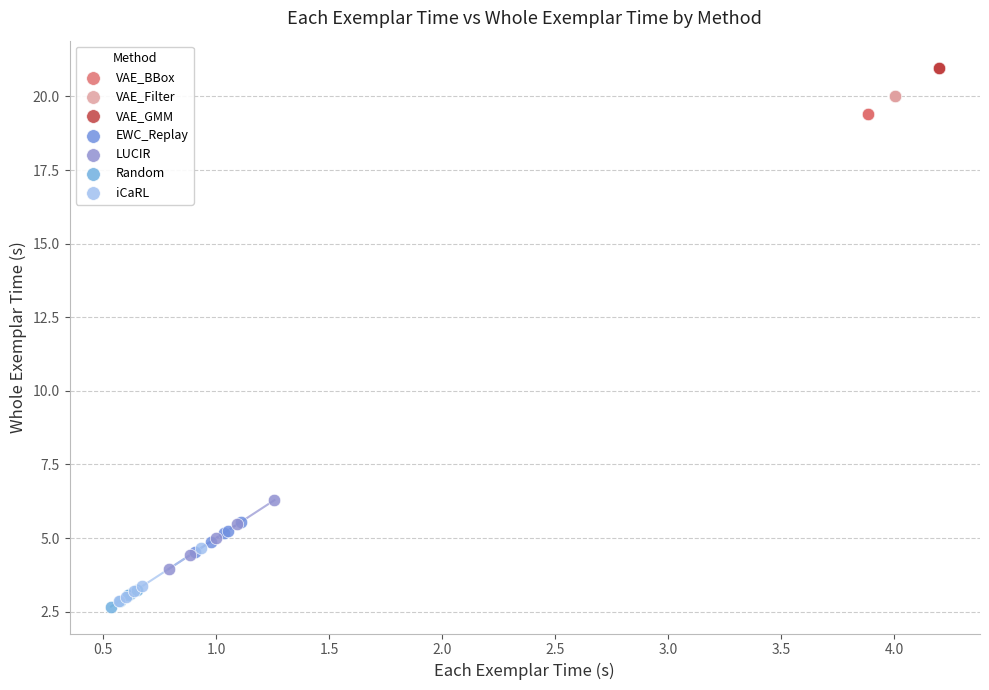

Which series reaches the maximum Y coordinate?

VAE_GMM